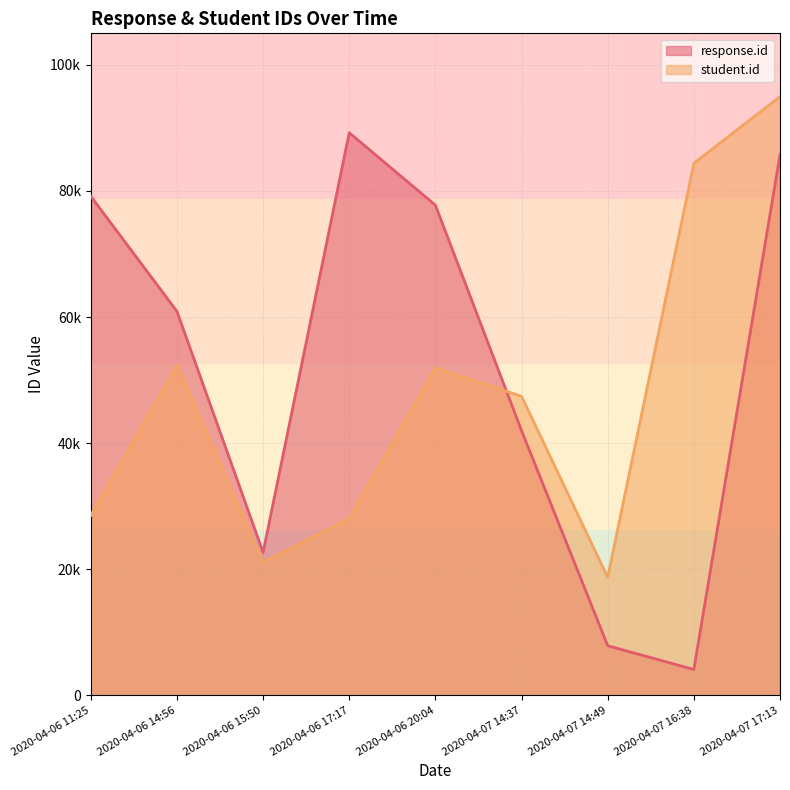

What is the difference between the second highest and minimum values in the student.id series?

65678